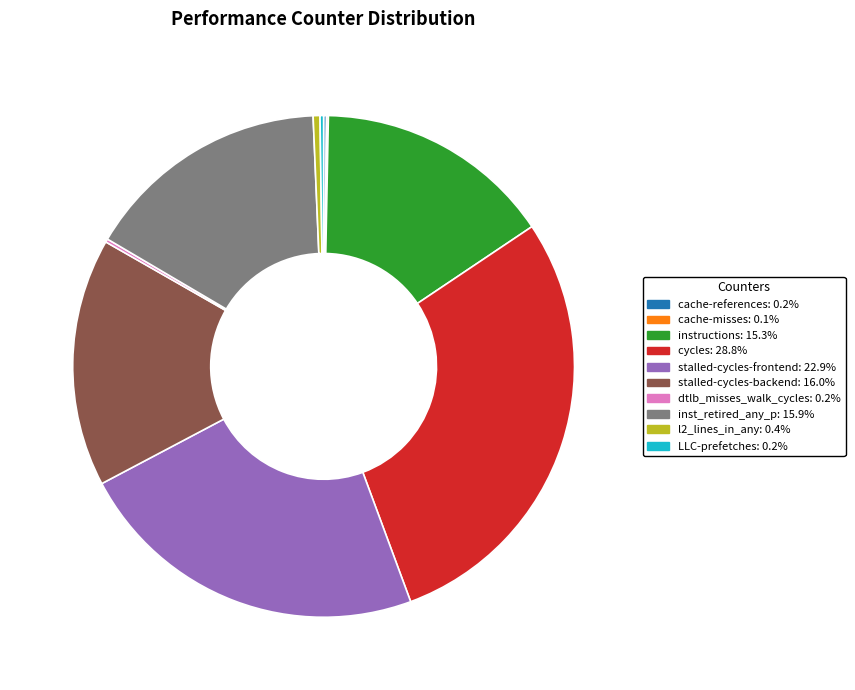

Which slice is the largest?

cycles